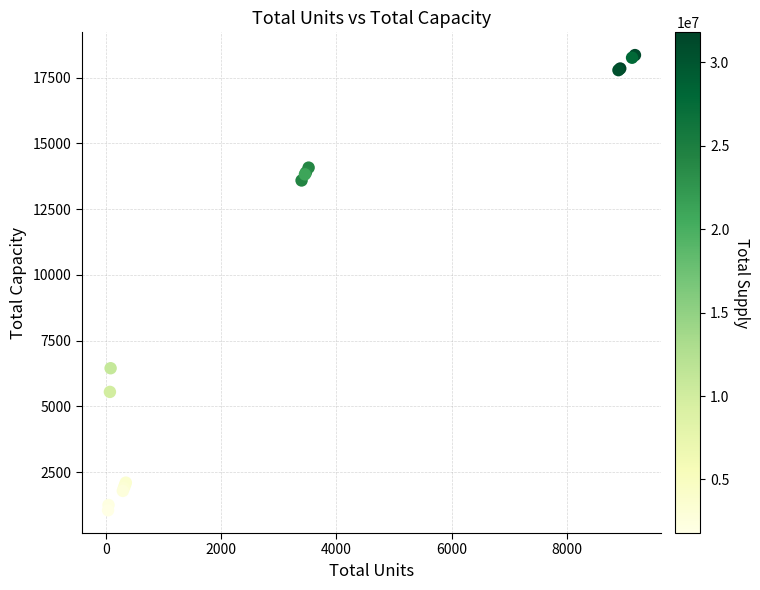

What Y value in the scatter plot is closest to 9702?

6450